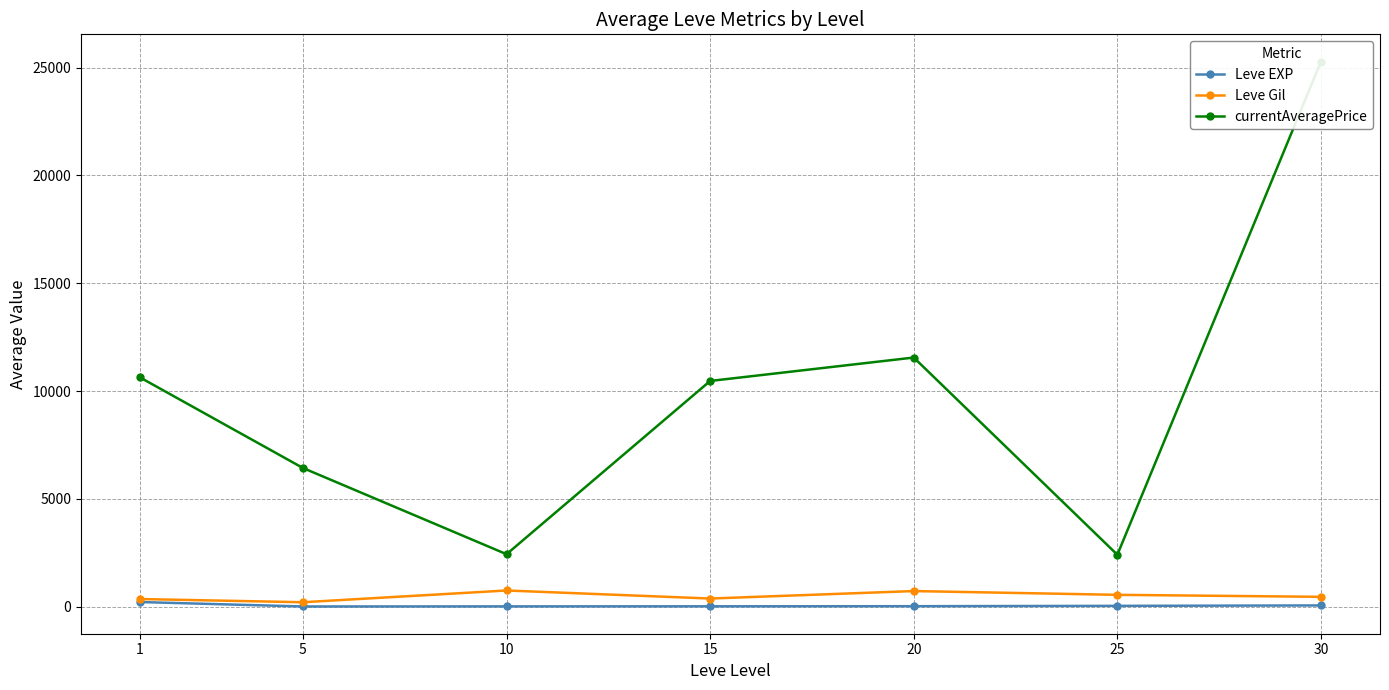

Count the number of categories in the chart.

7